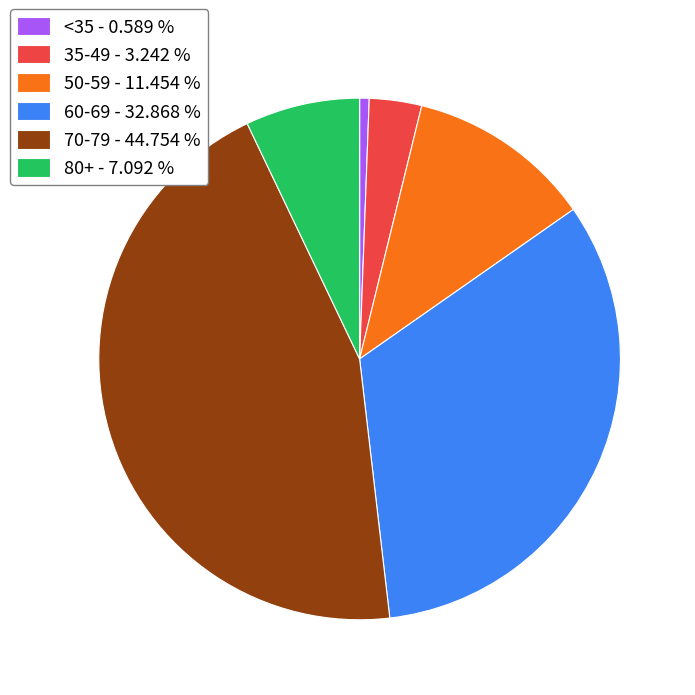

Rank the categories by value from highest to lowest.

70-79 - 44.754 %, 60-69 - 32.868 %, 50-59 - 11.454 %, 80+ - 7.092 %, 35-49 - 3.242 %, <35 - 0.589 %